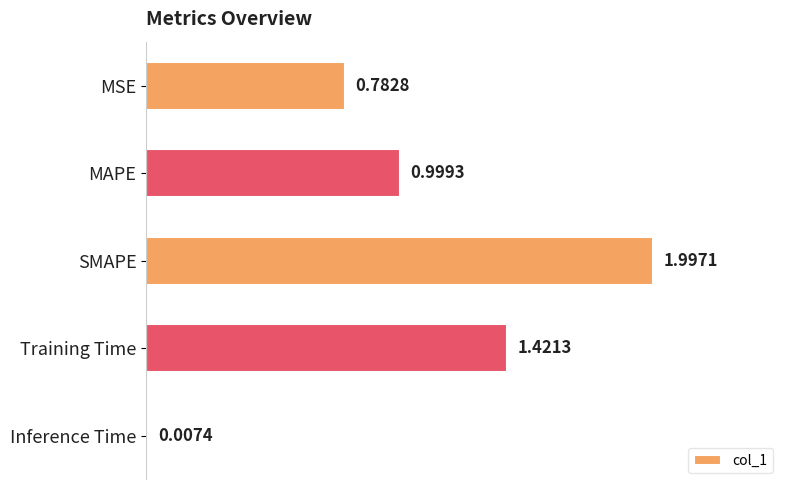

What is the average value?

1.0